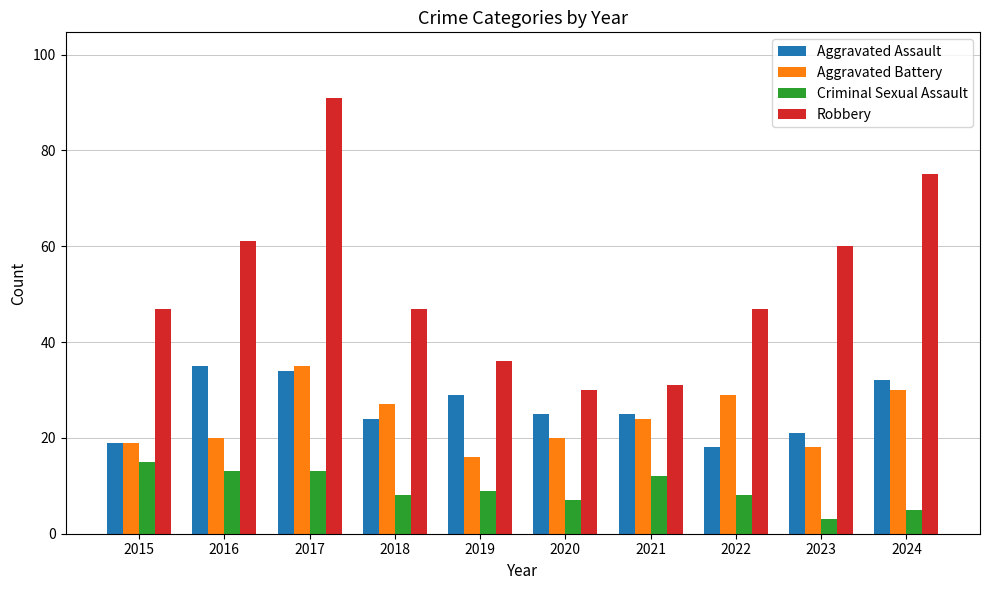

What is the value of the Aggravated Assault bar at the 5th from the left?

29